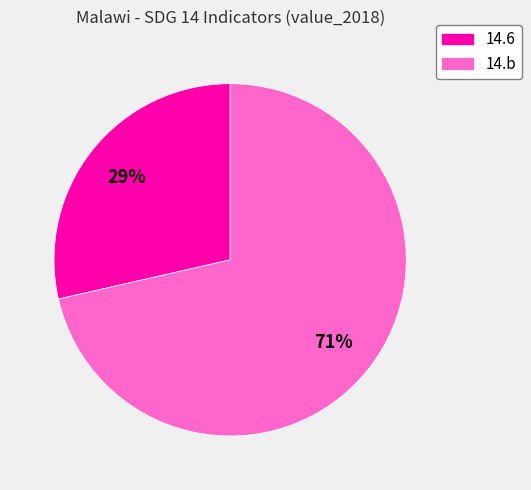

To the nearest percent, what is the average slice percentage?

50%